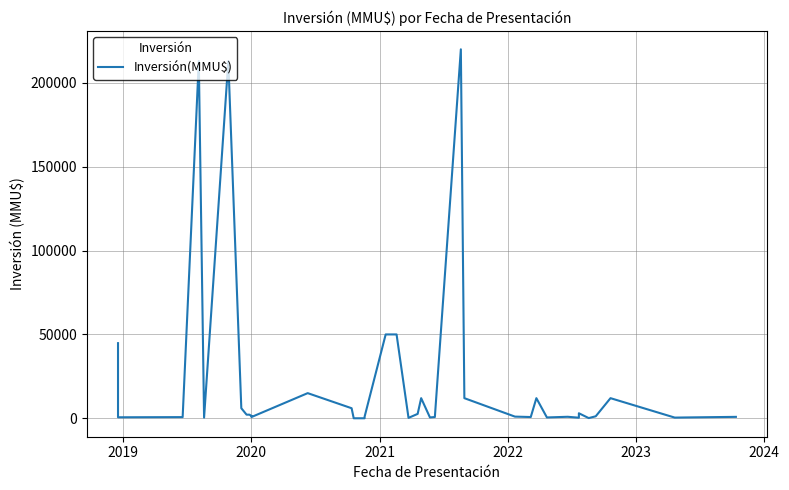

What is the value of the 15th point from the left?

6000